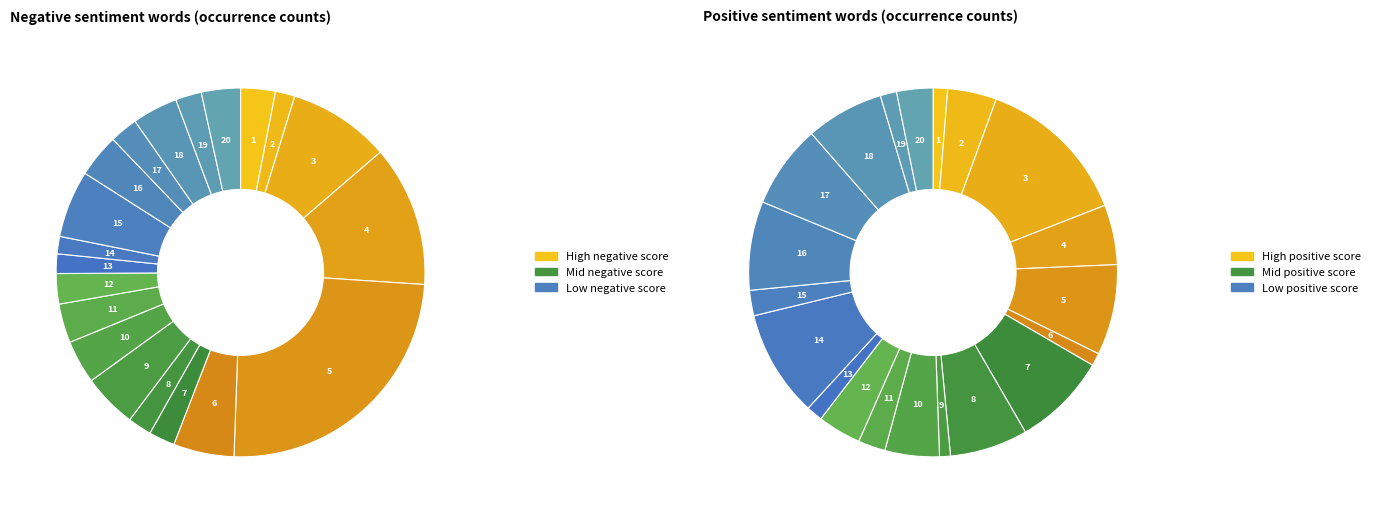

True or false: 12 accounts for 13% of the total.

False